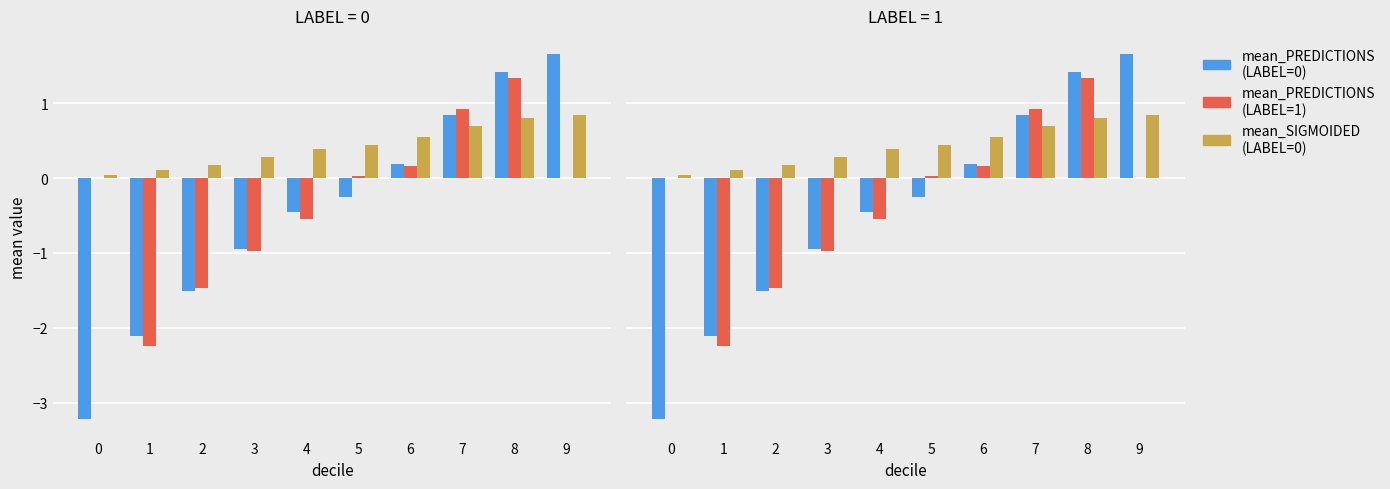

Reading right to left, extract all data points from this chart.

mean_PREDICTIONS (LABEL=0): 1.7	1.4	0.8	0.2	-0.3	-0.4	-0.9	-1.5	-2.1	-3.2
mean_PREDICTIONS (LABEL=1): 0.0	1.3	0.9	0.2	0.0	-0.5	-1.0	-1.5	-2.2	0.0
mean_SIGMOIDED (LABEL=0): 0.8	0.8	0.7	0.5	0.4	0.4	0.3	0.2	0.1	0.0